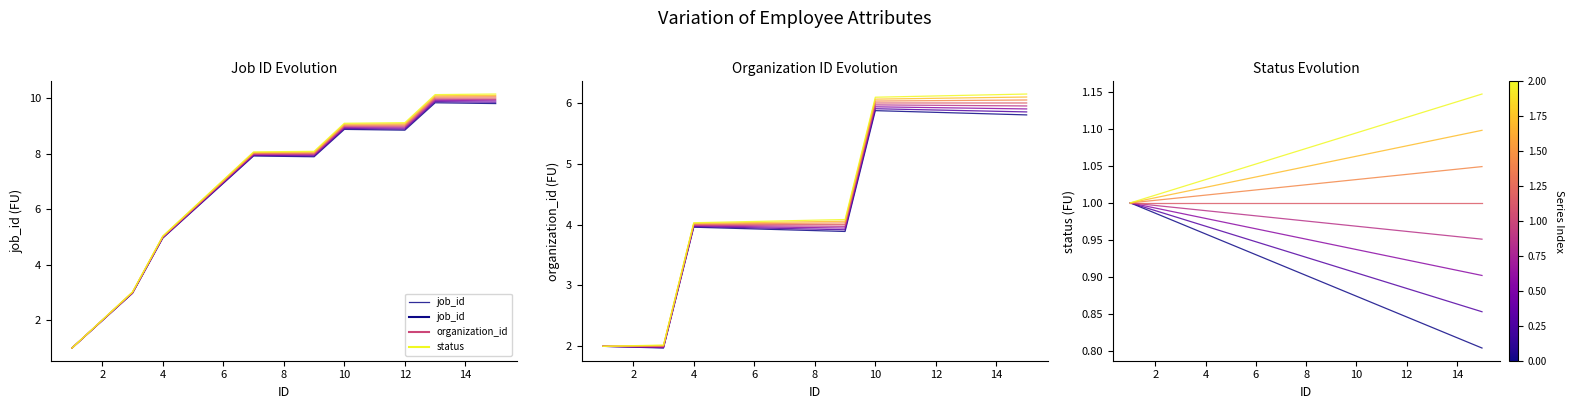

Does the chart display data point markers on the line(s)?

No